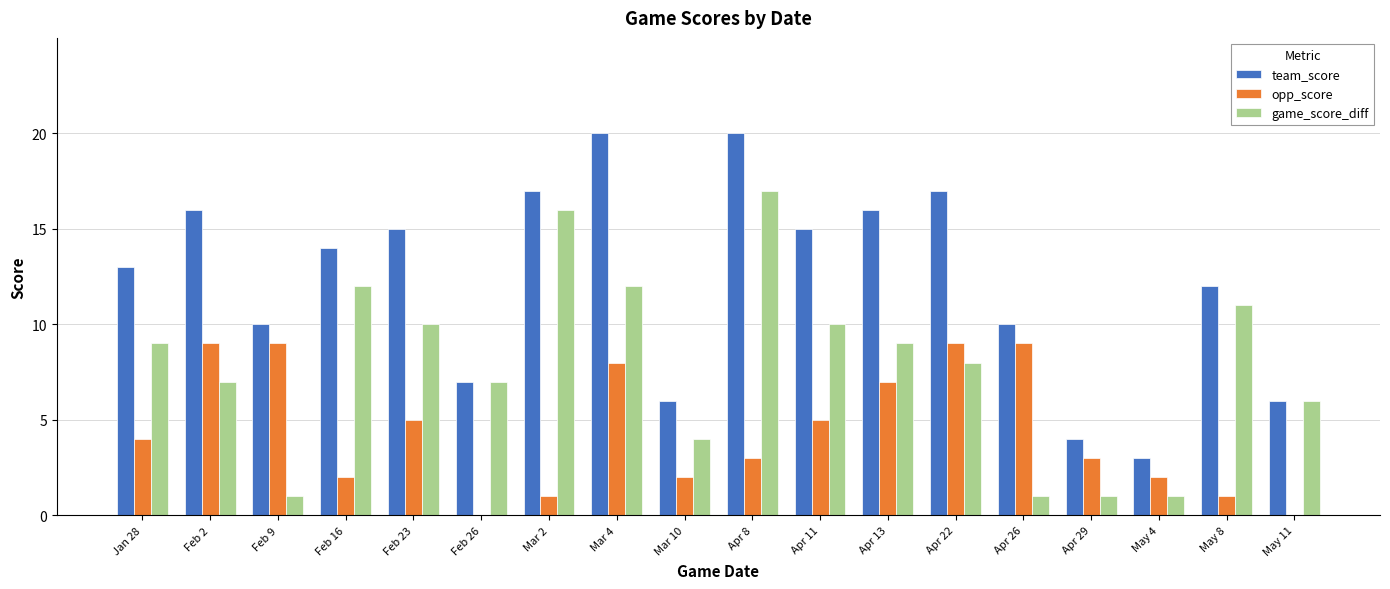

How many data points does each series have?

18